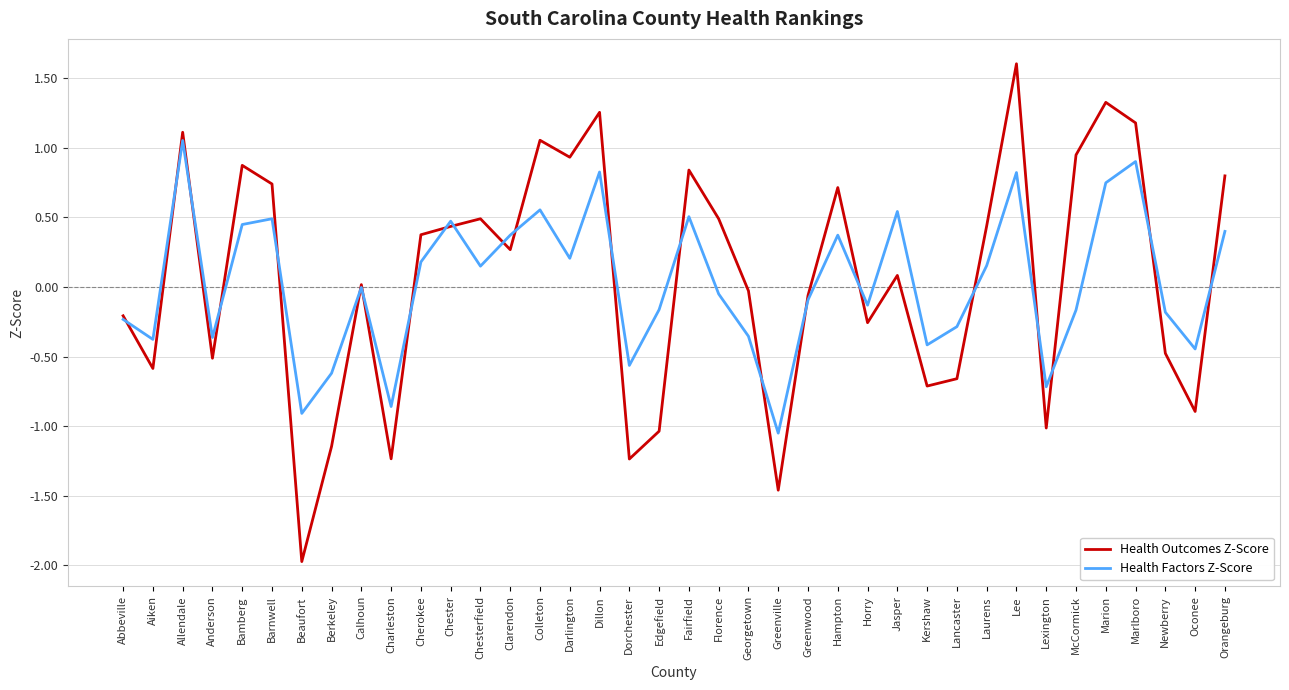

At which category is the sum across all series the highest?

Lee